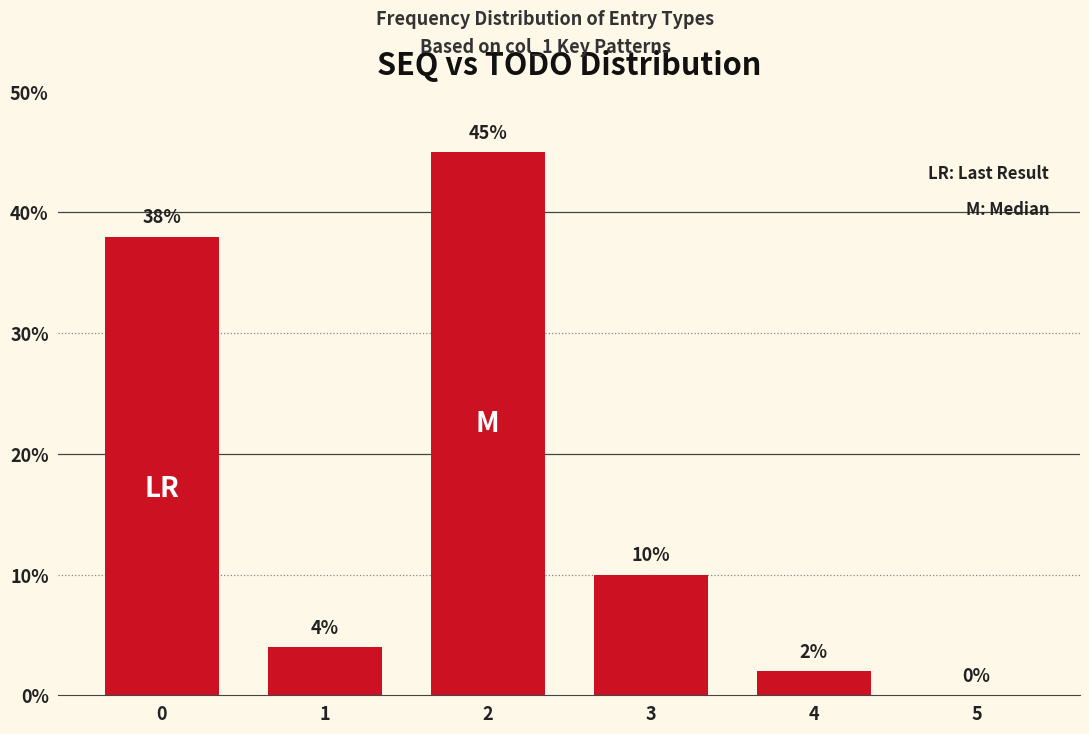

Reading right to left, list all the values displayed in this chart.

5=0	4=2	3=10	2=45	1=4	0=38